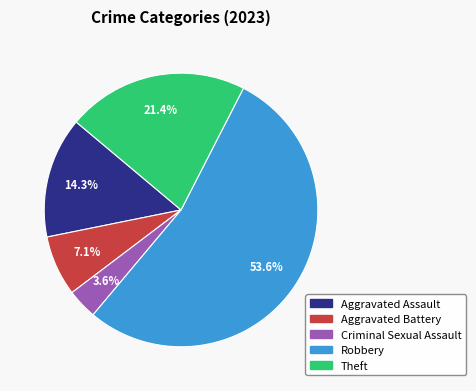

Combined, do Aggravated Battery and Theft account for over 50%?

No